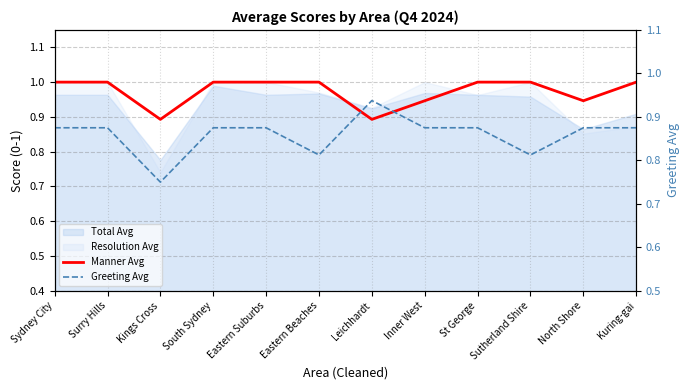

Rank the categories by Manner Avg value from lowest to highest.

Kings Cross, Leichhardt, Inner West, North Shore, Sydney City, Surry Hills, South Sydney, Eastern Suburbs, Eastern Beaches, St George, Sutherland Shire, Kuring-gai